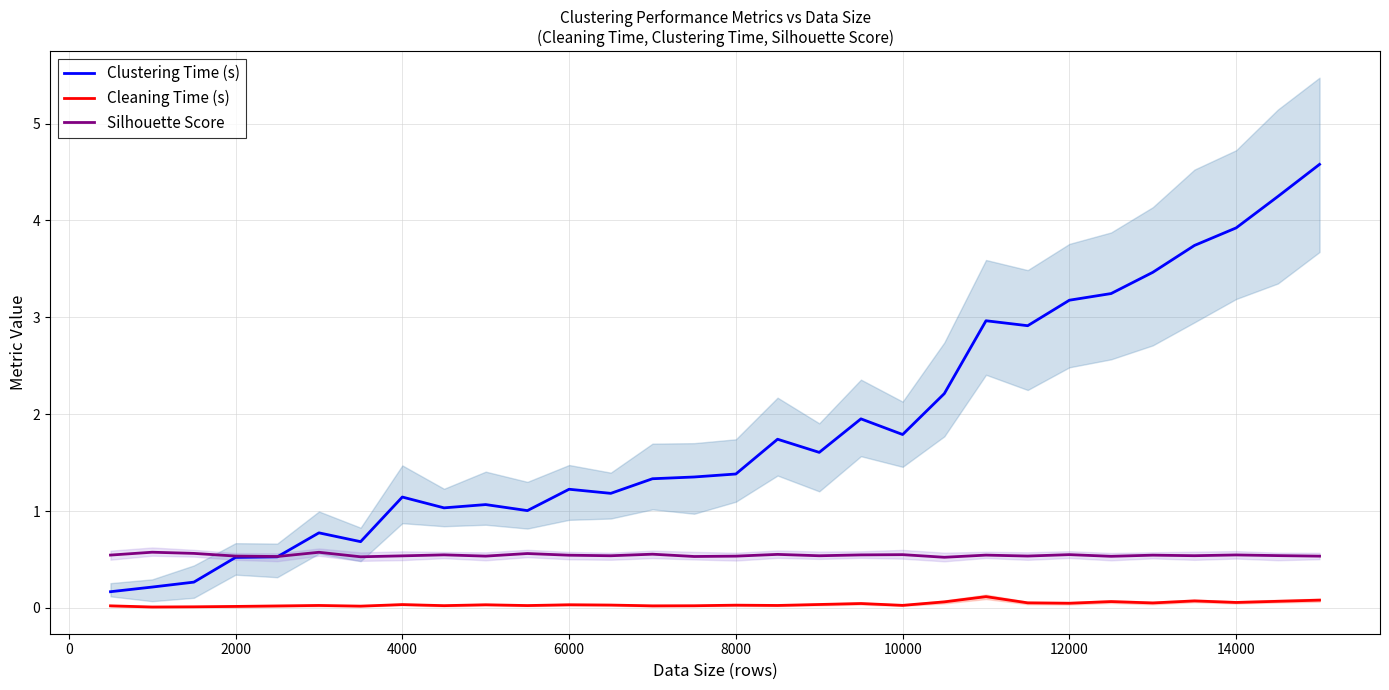

True or false: Cleaning Time (s) and Silhouette Score intersect in this chart.

False